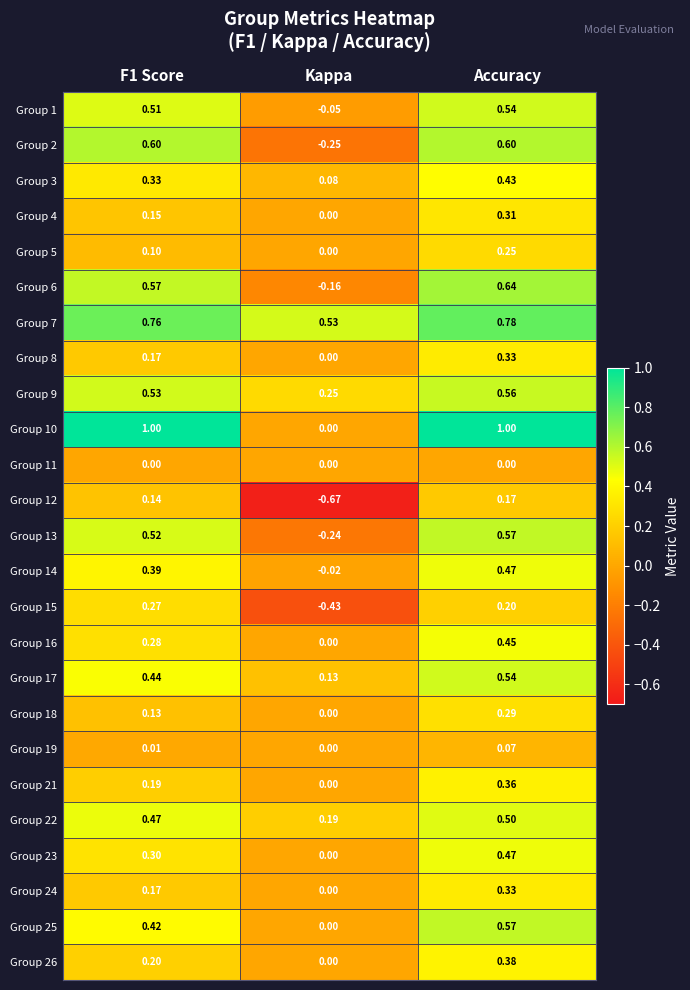

Is the value of Group 5 at Accuracy greater than the value of Group 25 at Accuracy?

No